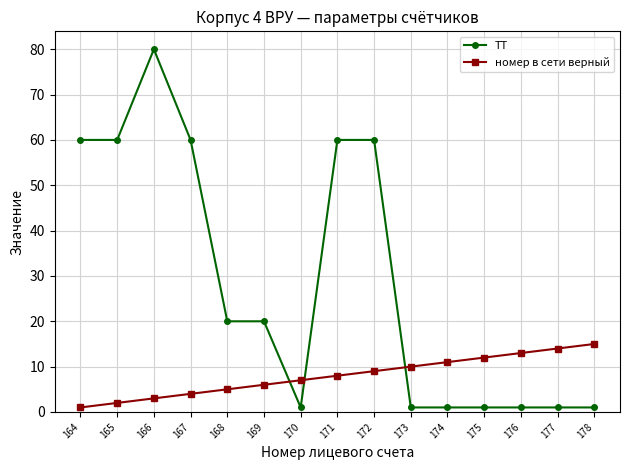

What is the sum of all номер в сети верный values?

120